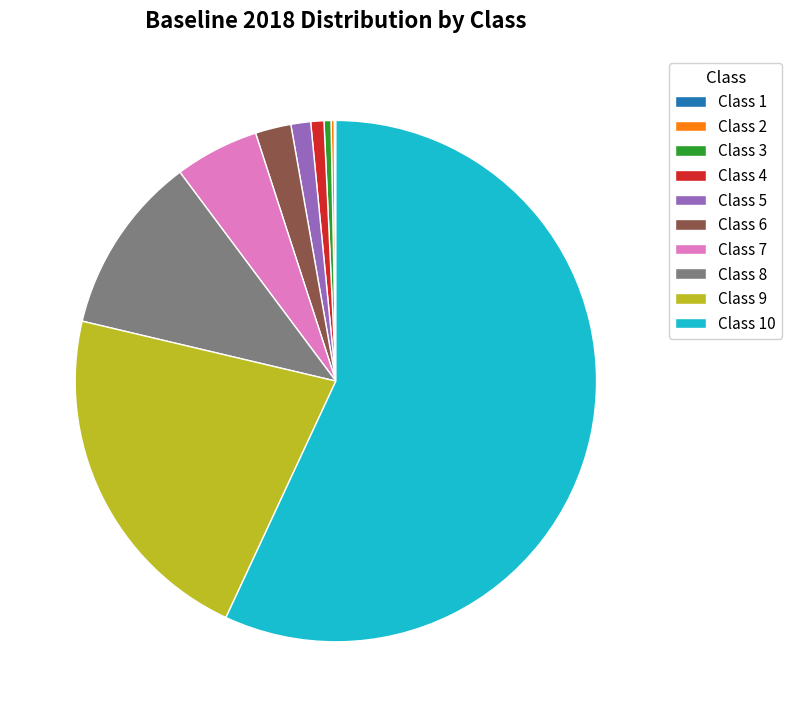

Is there a majority slice in this chart?

Yes